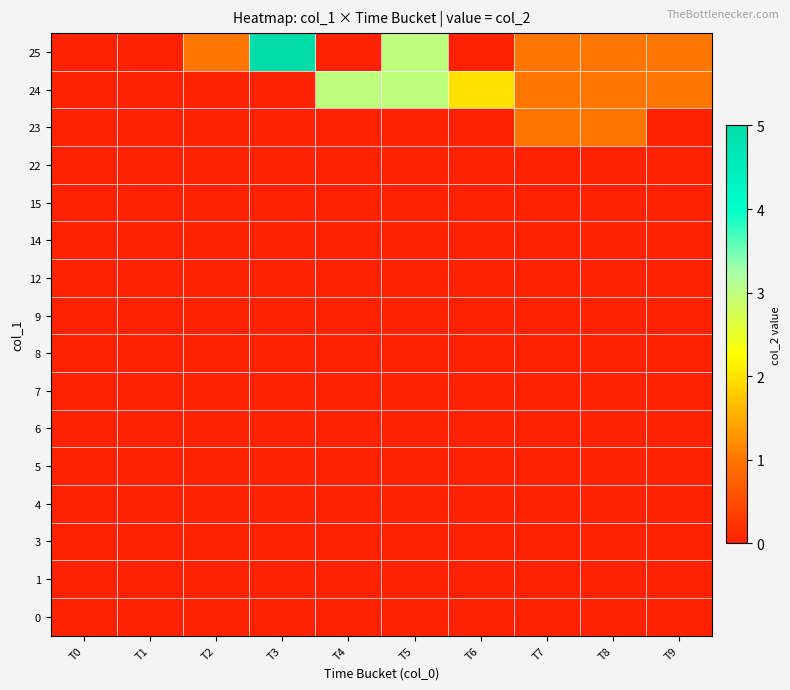

What is the spread (max minus min) of values at T2?

1